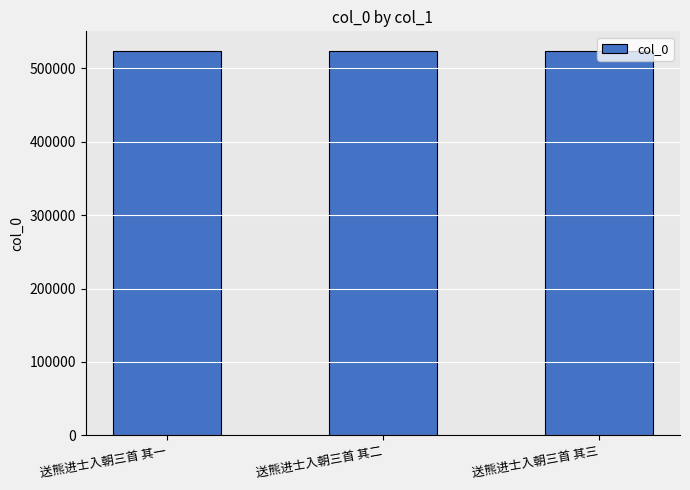

True or false: the data shows 683085 at 送熊进士入朝三首 其三.

False